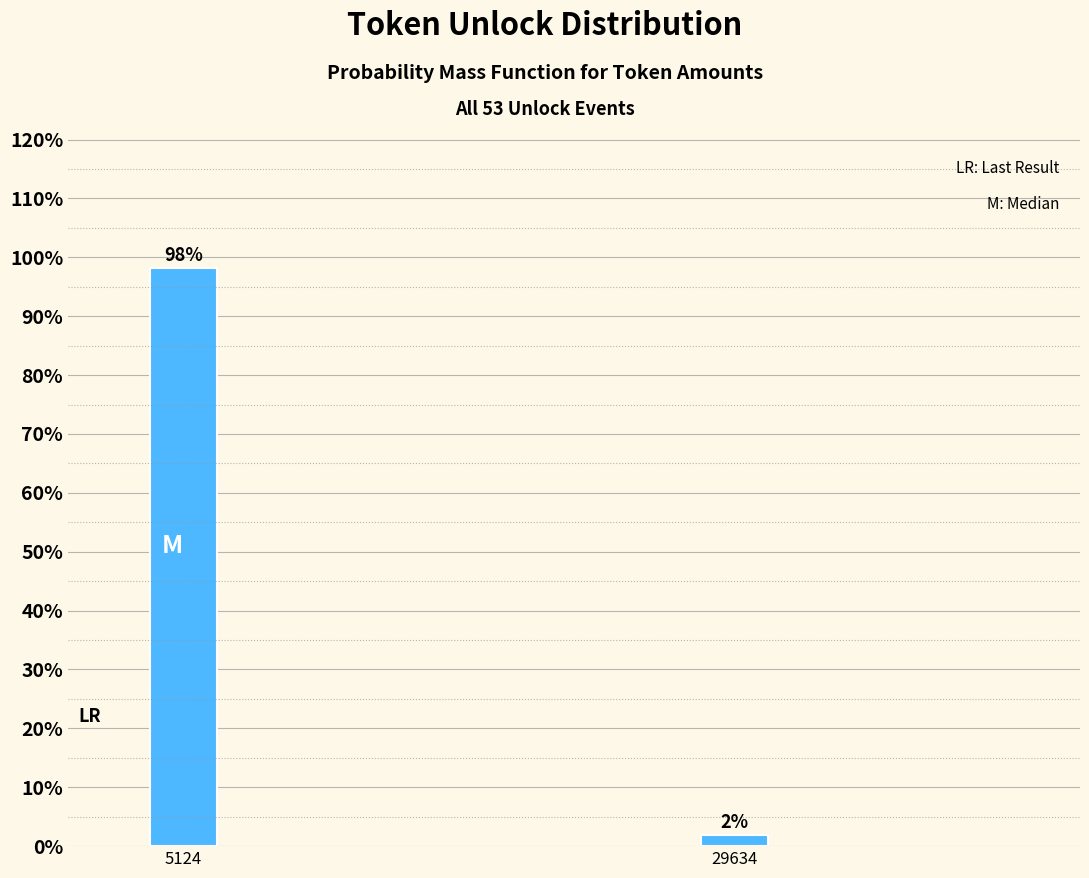

What is the sum of the values at 29634 and 5124?

100.0